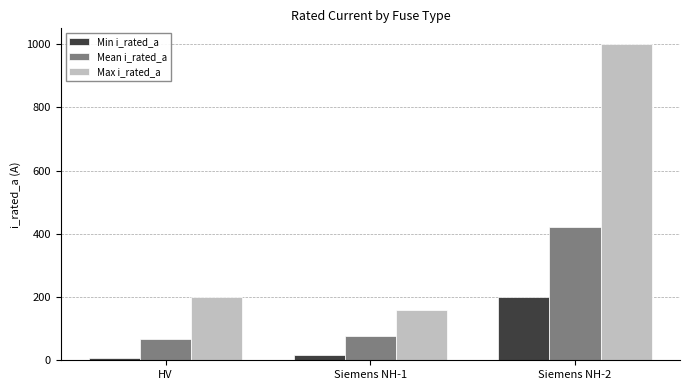

Which series has the widest spread of values?

Max i_rated_a